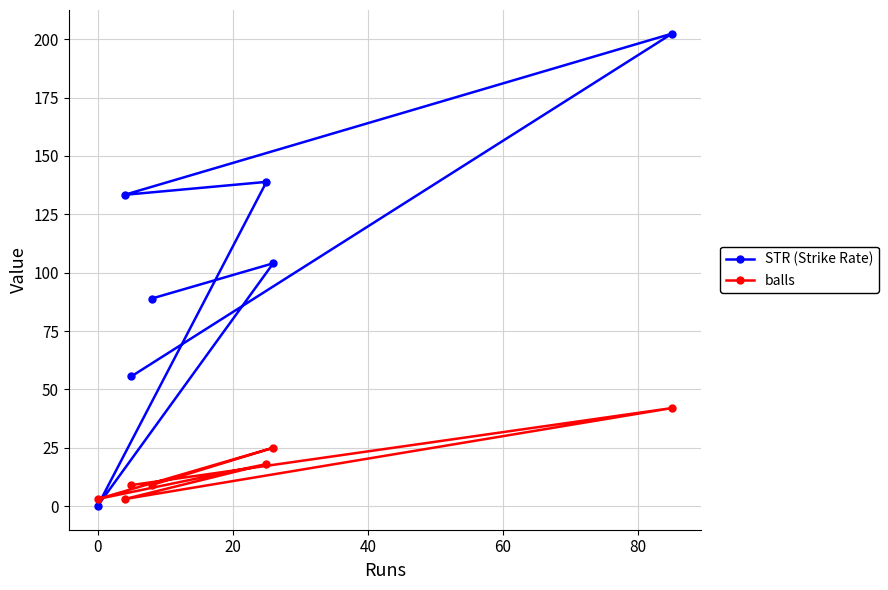

How many distinct data groups are displayed?

2